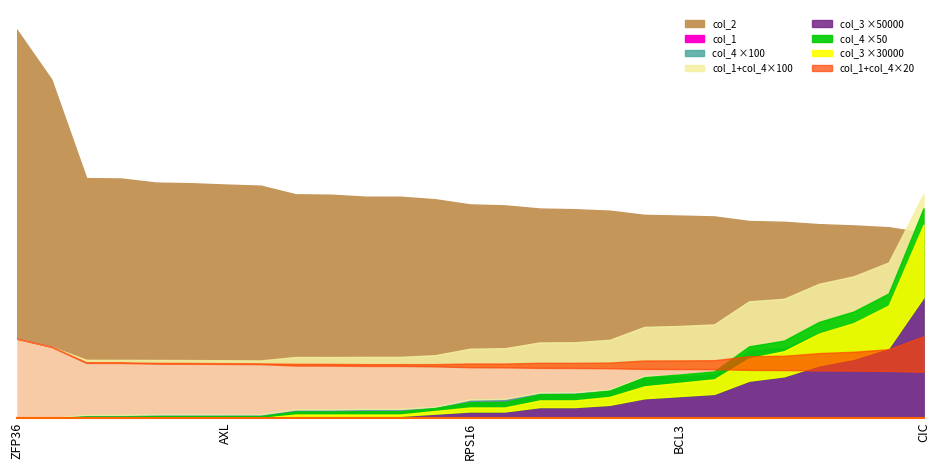

List the series in order of their peak value, lowest first.

col_3, col_4, col_1, col_2